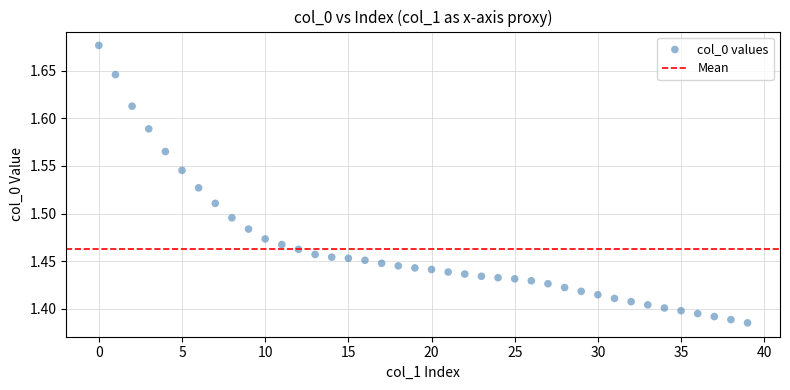

What is the range of Y values (max minus min)?

0.3